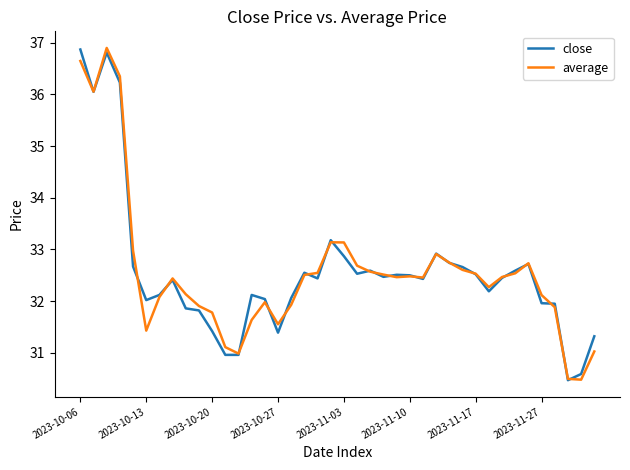

What is the smallest value displayed?

30.5